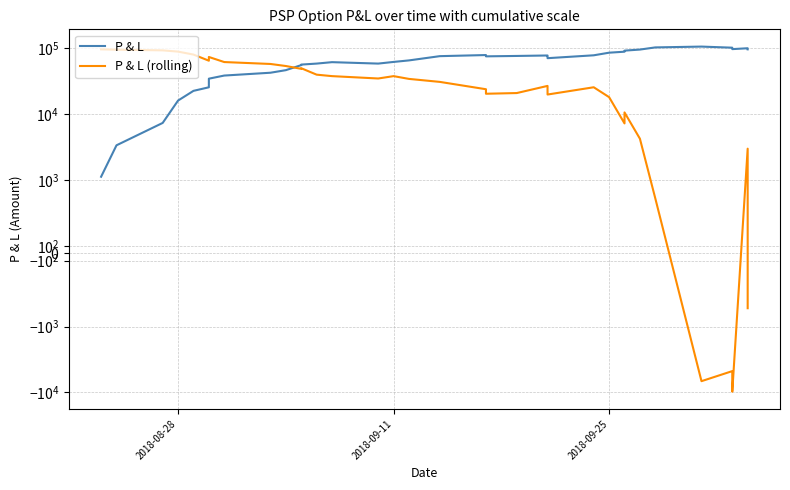

Does the chart display data point markers on the line(s)?

No